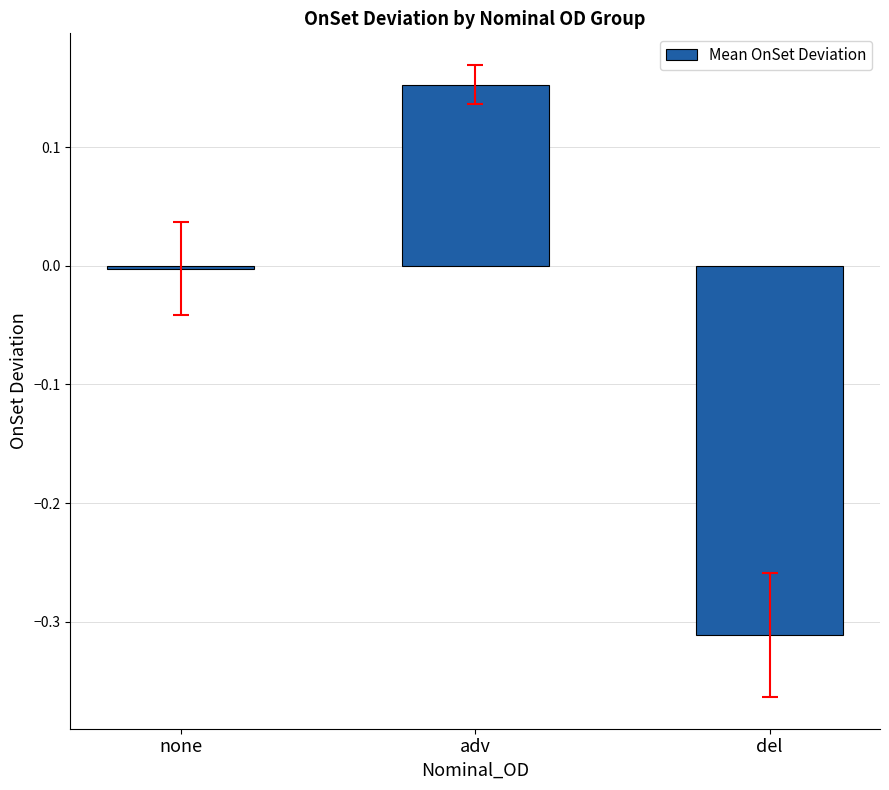

Are the bars grouped side by side (vs. stacked)?

No